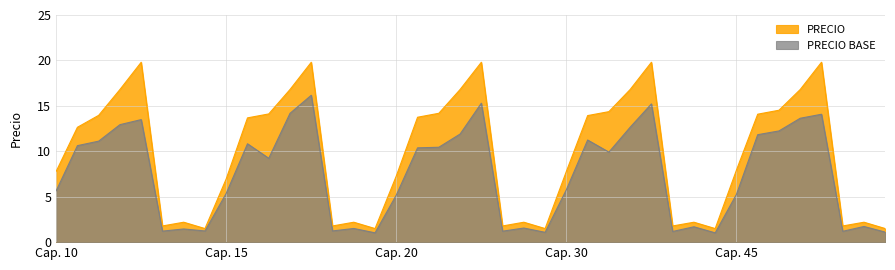

How many data points in PRECIO are less than 12?

20